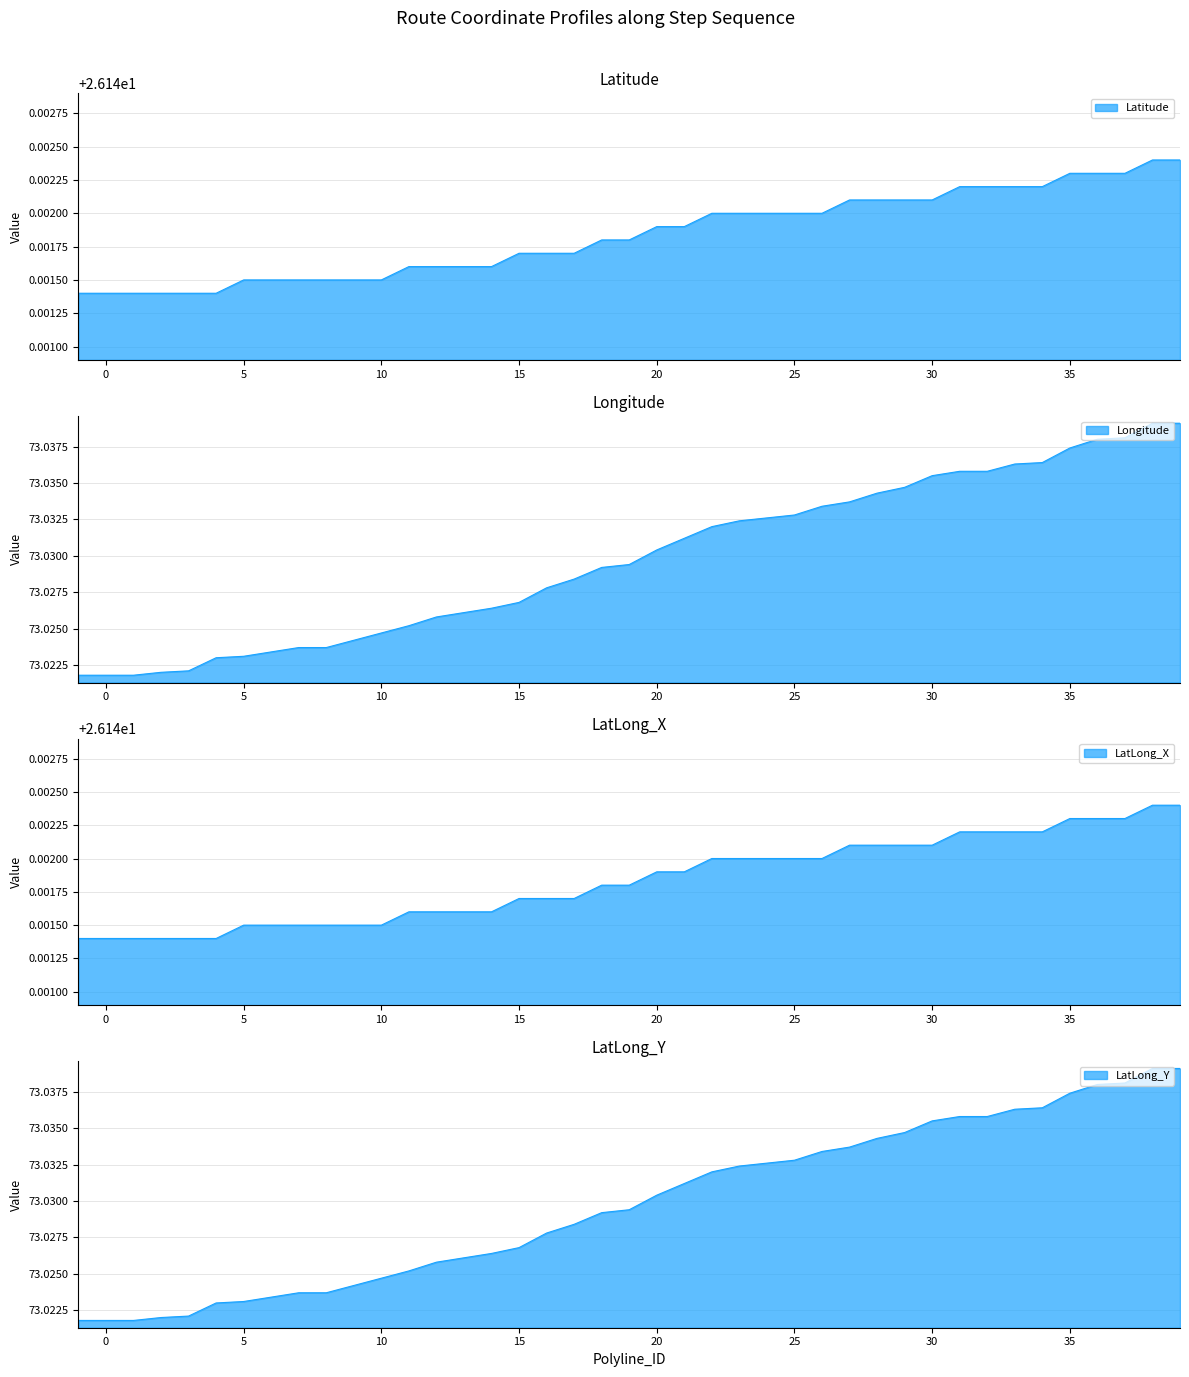

How many lines are shown in the chart?

4